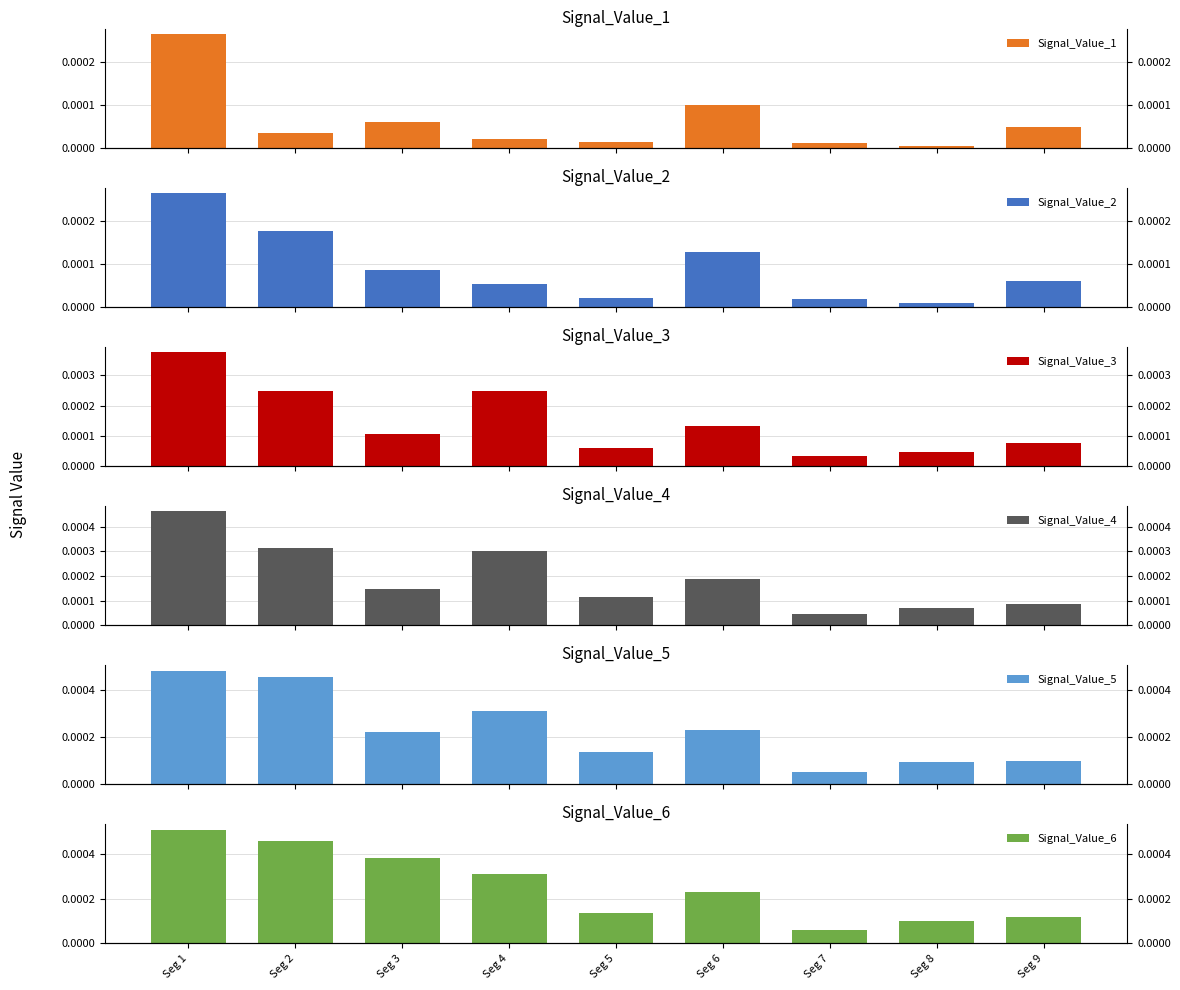

How many Signal_Value_5 values are between 0 and 1?

9